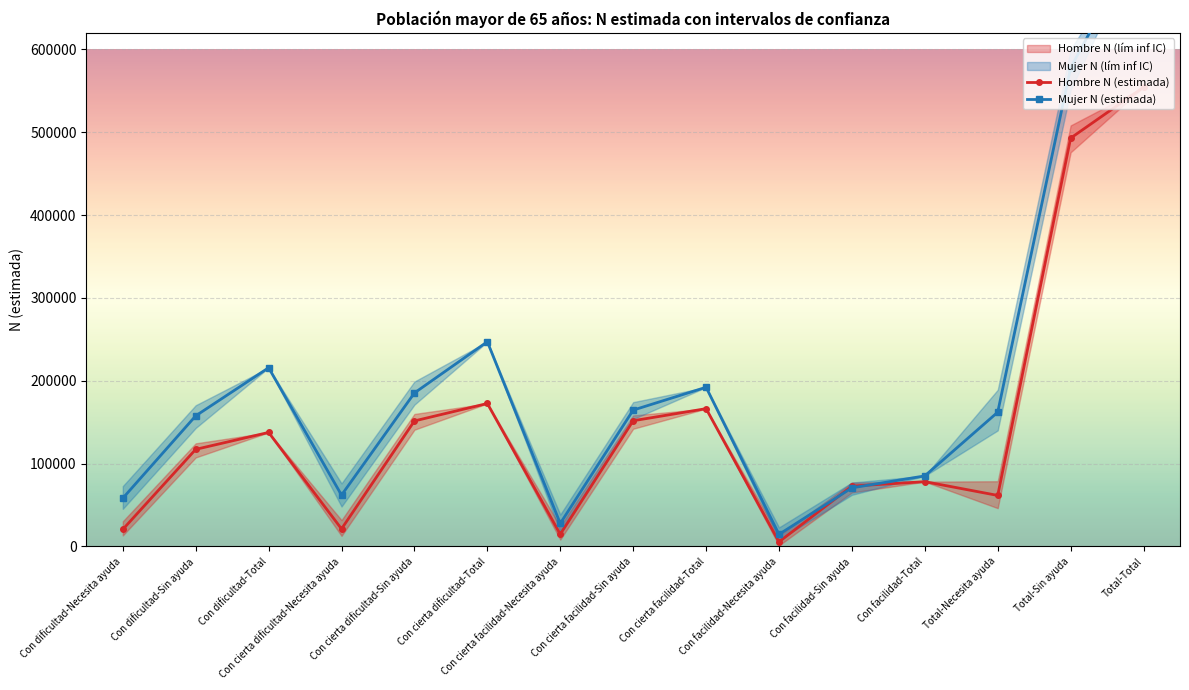

What is the highest value of the Hombre N (estimada) series?

554334